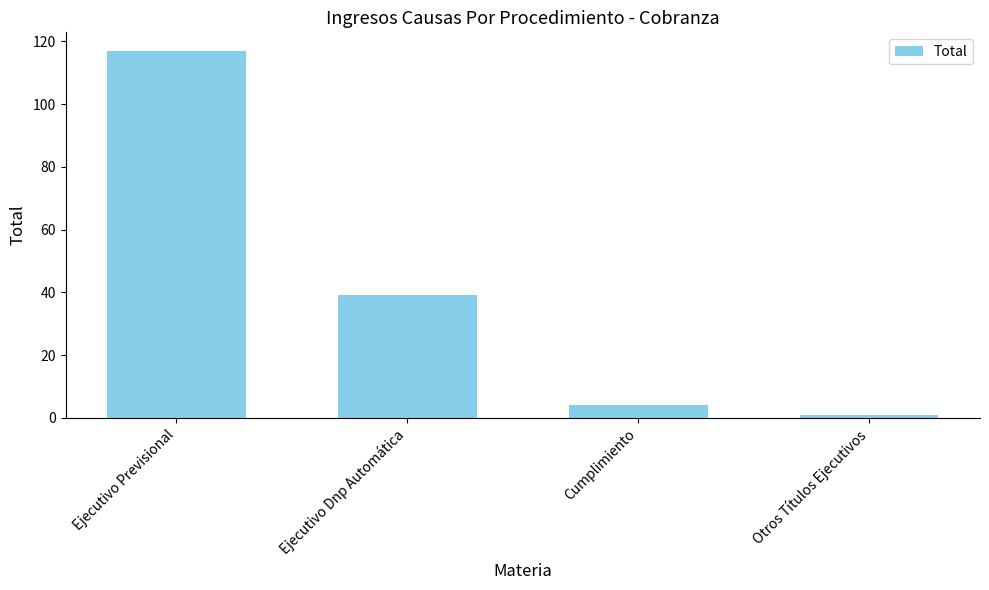

The value at Otros Títulos Ejecutivos is 1. True or false?

True